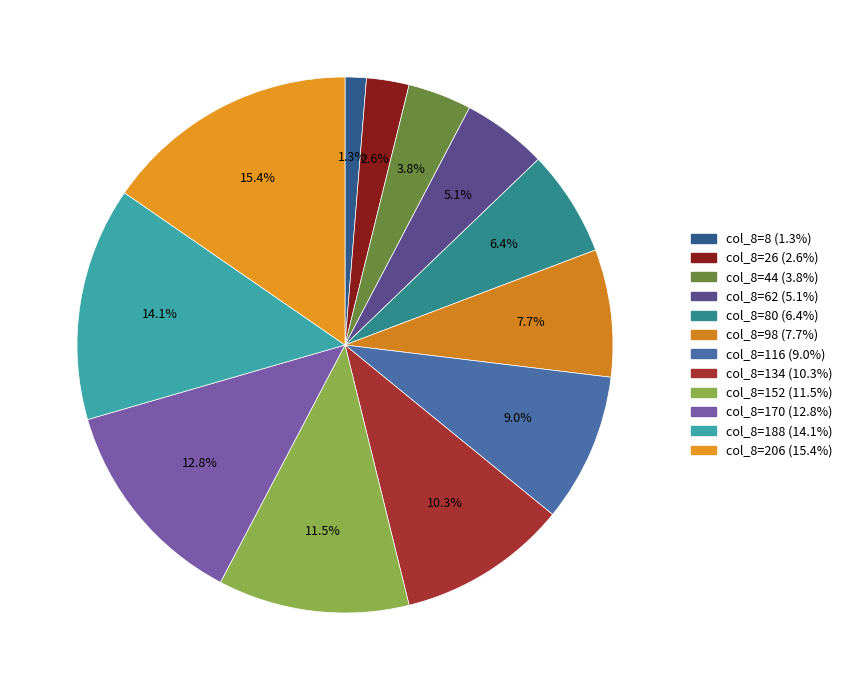

How many segments does this pie chart have?

12